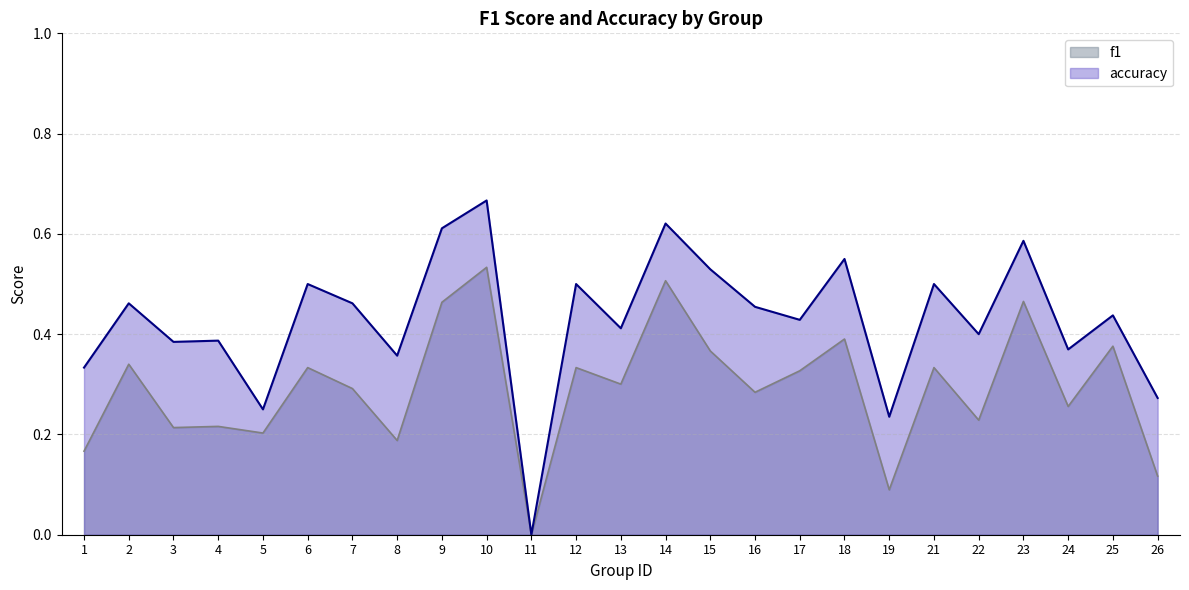

Which series has the widest spread of values?

accuracy